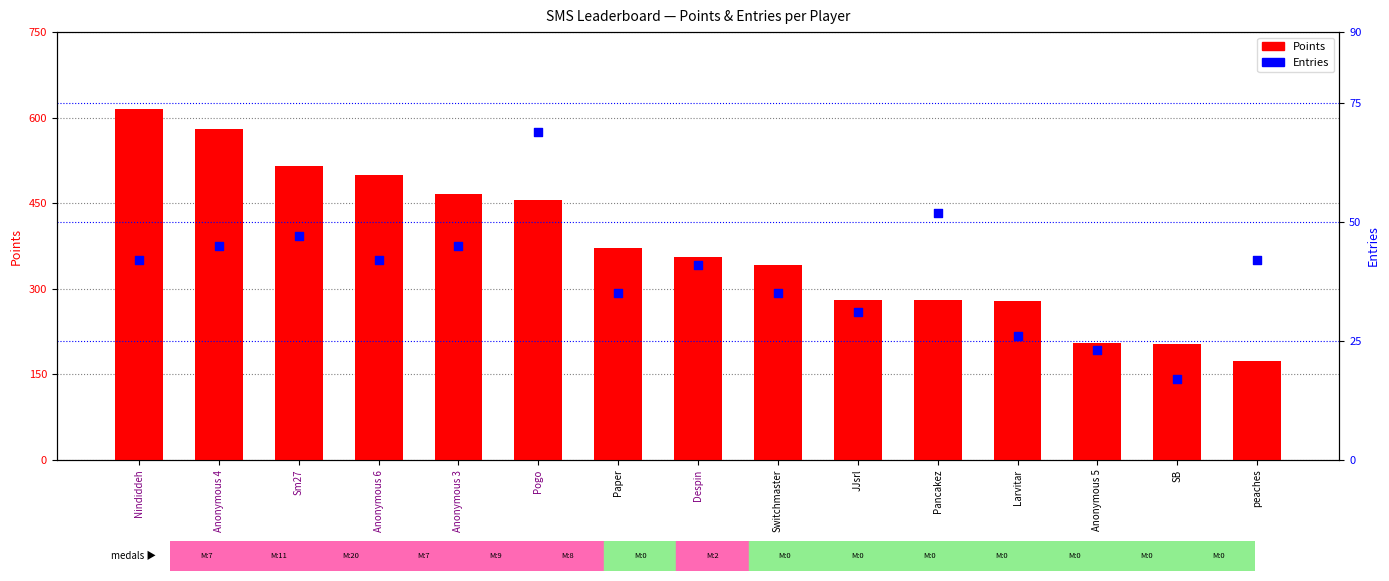

At how many categories does at least one series exceed 231?

12